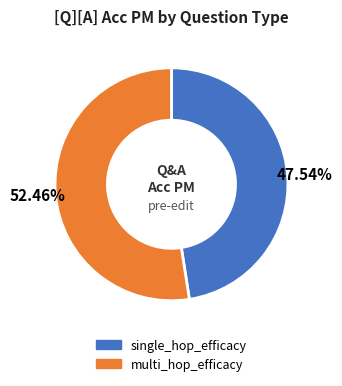

Is it true that multi_hop_efficacy is 59% of the pie?

False